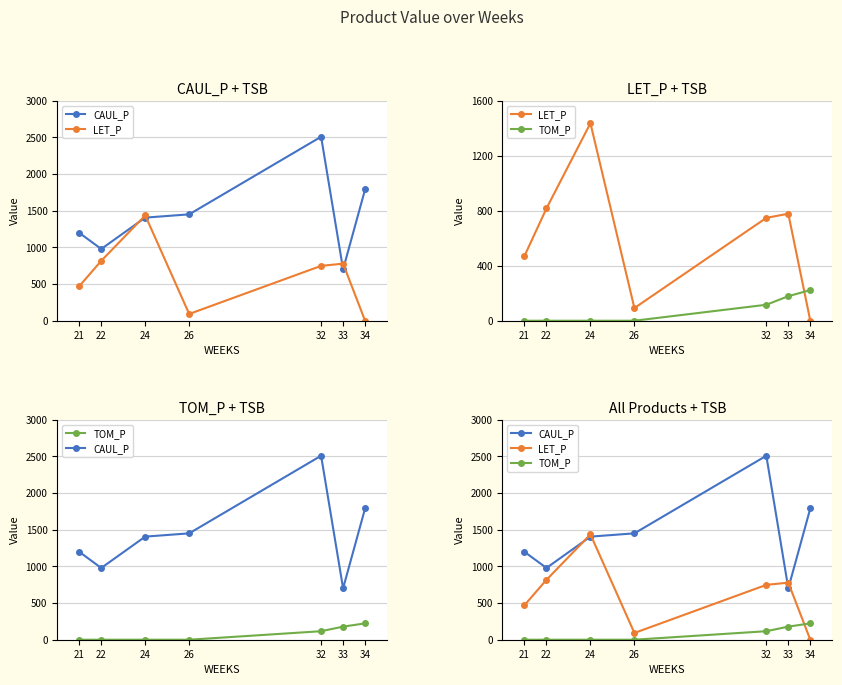

How many positive values does the LET_P series have?

6